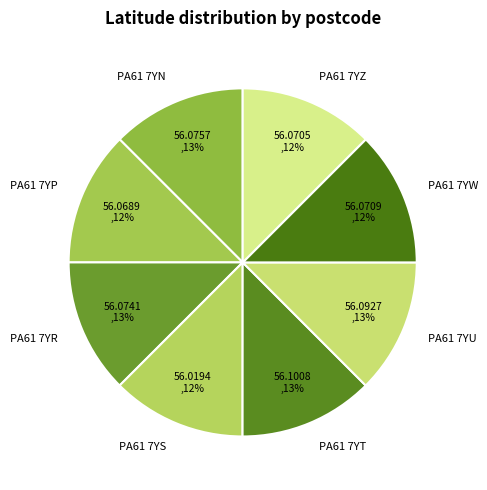

To the nearest percent, what is the average slice percentage?

12%